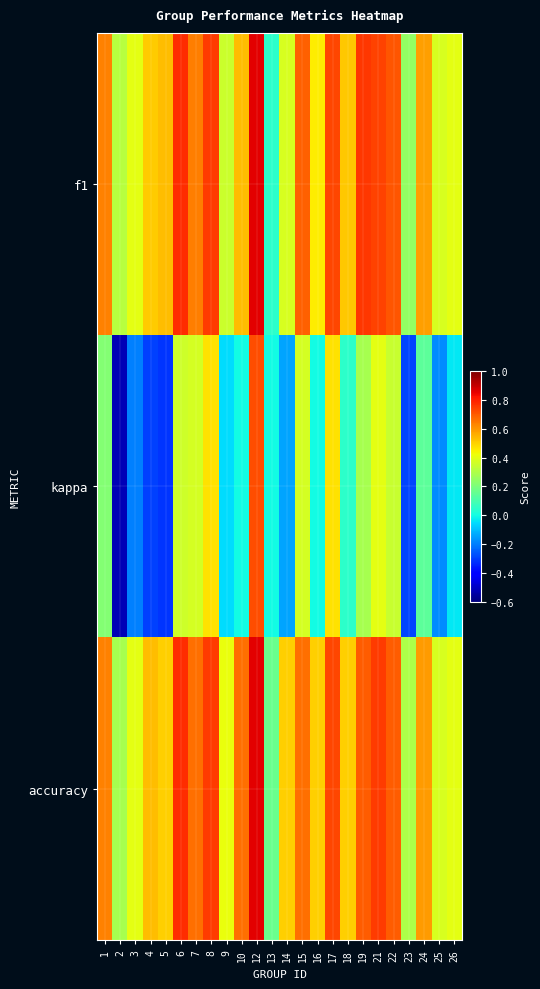

Reading left to right, list all the values displayed in this chart.

f1: 1=0.6	2=0.3	3=0.4	4=0.5	5=0.5	6=0.8	7=0.6	8=0.8	9=0.4	10=0.5	12=0.9	13=0.0	14=0.4	15=0.7	16=0.5	17=0.7	18=0.5	19=0.8	21=0.7	22=0.7	23=0.2	24=0.6	25=0.4	26=0.4
kappa: 1=0.2	2=-0.5	3=-0.2	4=-0.3	5=-0.3	6=0.4	7=0.4	8=0.5	9=-0.1	10=0.0	12=0.7	13=0.0	14=-0.1	15=0.4	16=0.0	17=0.5	18=0.0	19=0.3	21=0.4	22=0.3	23=-0.3	24=0.1	25=-0.2	26=-0.0
accuracy: 1=0.6	2=0.3	3=0.4	4=0.5	5=0.5	6=0.8	7=0.7	8=0.8	9=0.4	10=0.7	12=0.9	13=0.2	14=0.5	15=0.7	16=0.5	17=0.7	18=0.5	19=0.7	21=0.8	22=0.7	23=0.3	24=0.6	25=0.4	26=0.4